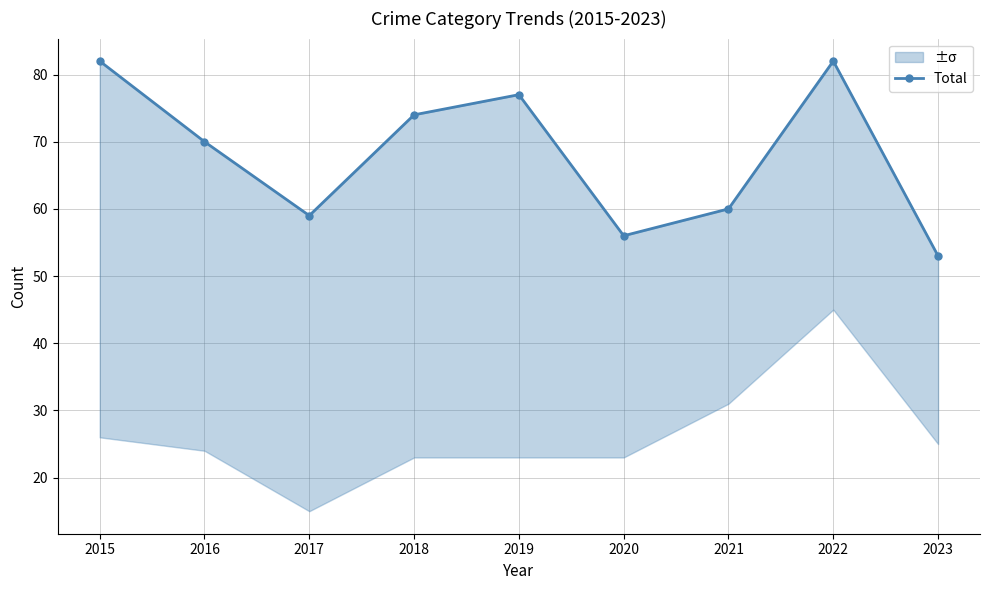

Rank the categories by value from lowest to highest.

2023, 2020, 2017, 2021, 2016, 2018, 2019, 2015, 2022